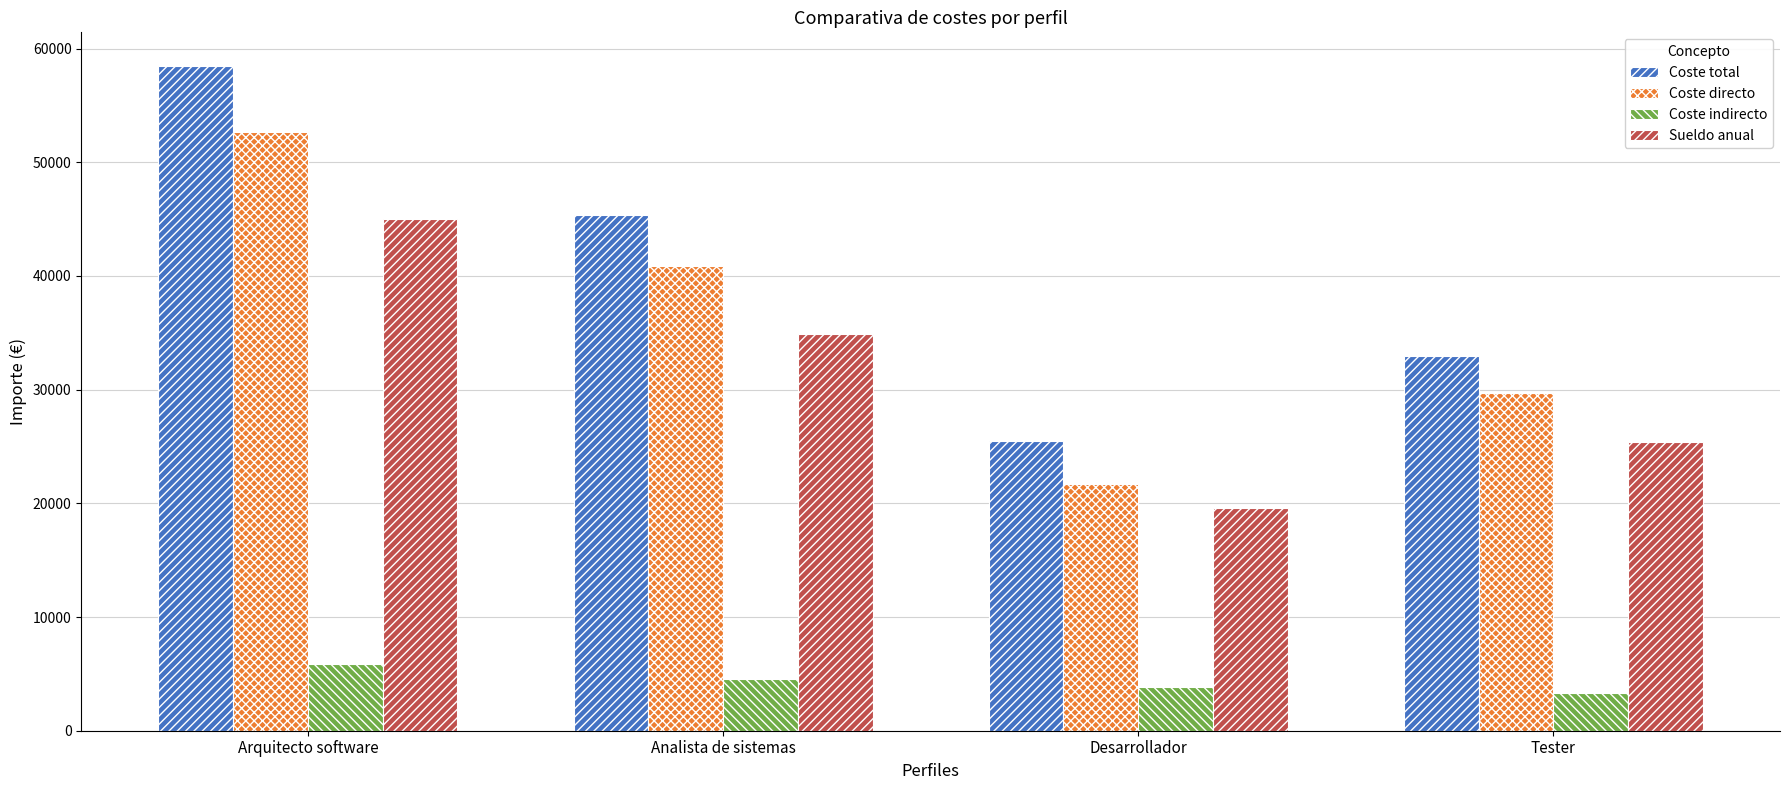

Reading left to right, extract all data points from this chart.

Coste total: 58500	45370	25519	32955
Coste directo: 52650	40833	21691	29660
Coste indirecto: 5850	4537	3828	3296
Sueldo anual: 45000	34900	19630	25350